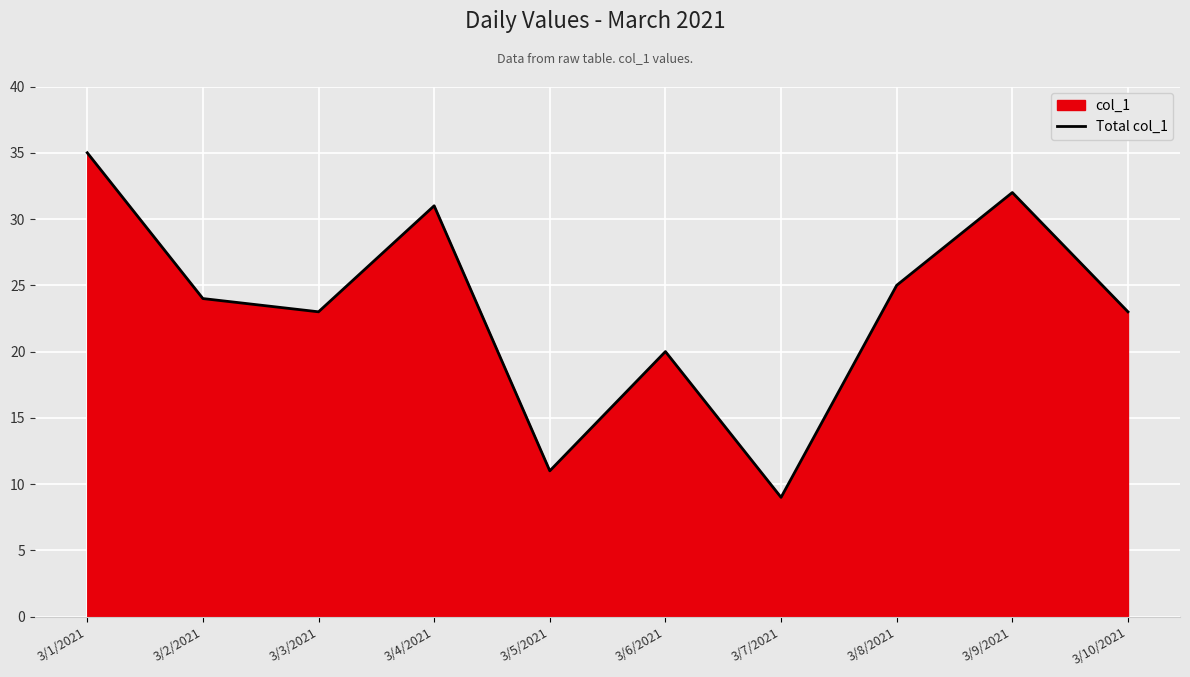

List the labels in order of value, largest first.

3/1/2021, 3/9/2021, 3/4/2021, 3/8/2021, 3/2/2021, 3/3/2021, 3/10/2021, 3/6/2021, 3/5/2021, 3/7/2021